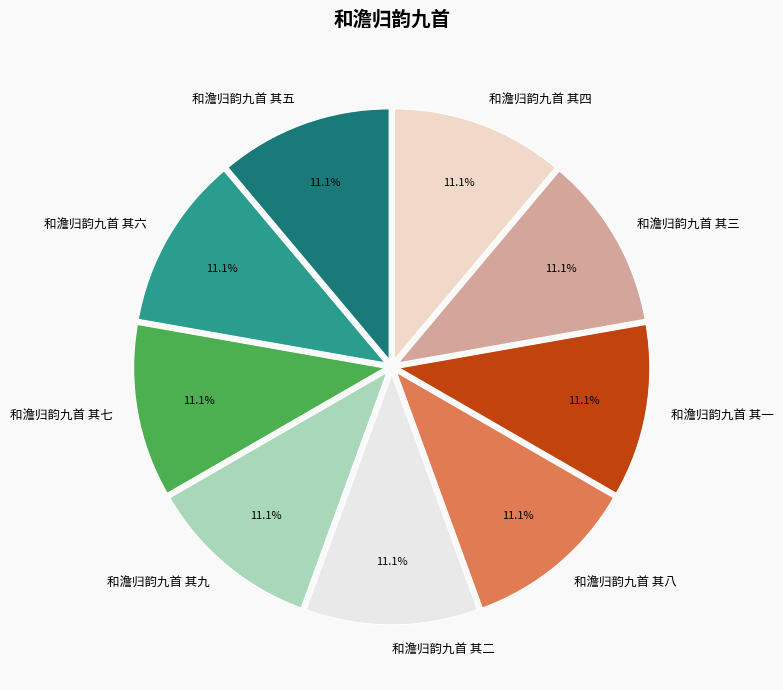

To the nearest percent, what portion does 和澹归韵九首 其七 represent?

11%